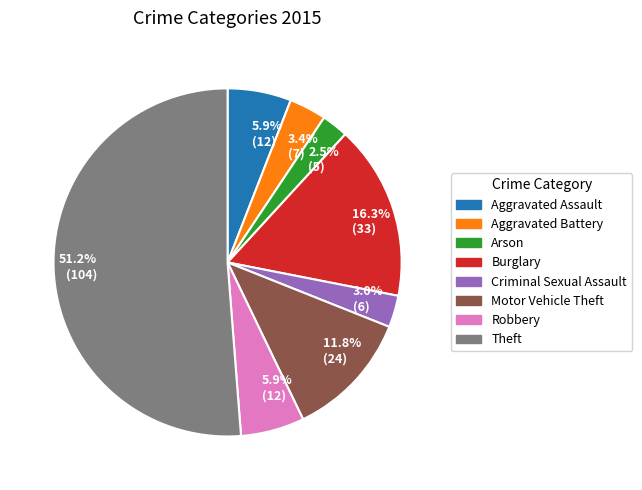

Is there any slice that represents more than half of the pie?

Yes